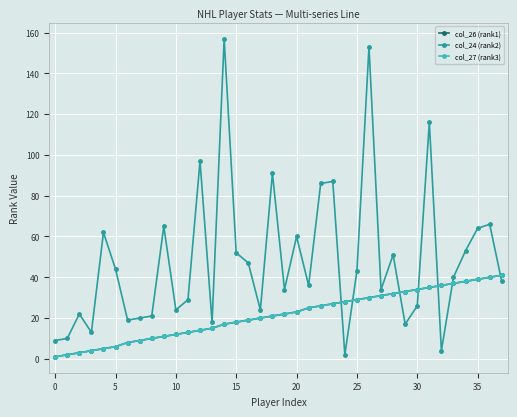

List the series in order of their peak value, lowest first.

col_26 (rank1), col_27 (rank3), col_24 (rank2)